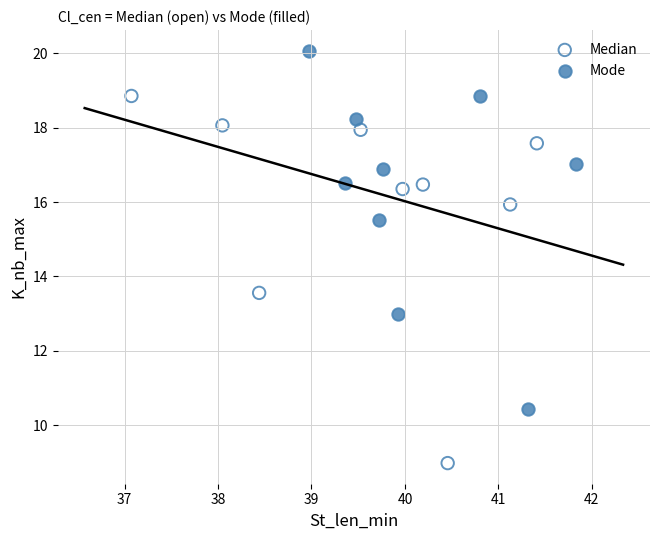

Which series has the widest spread of Y values?

Median